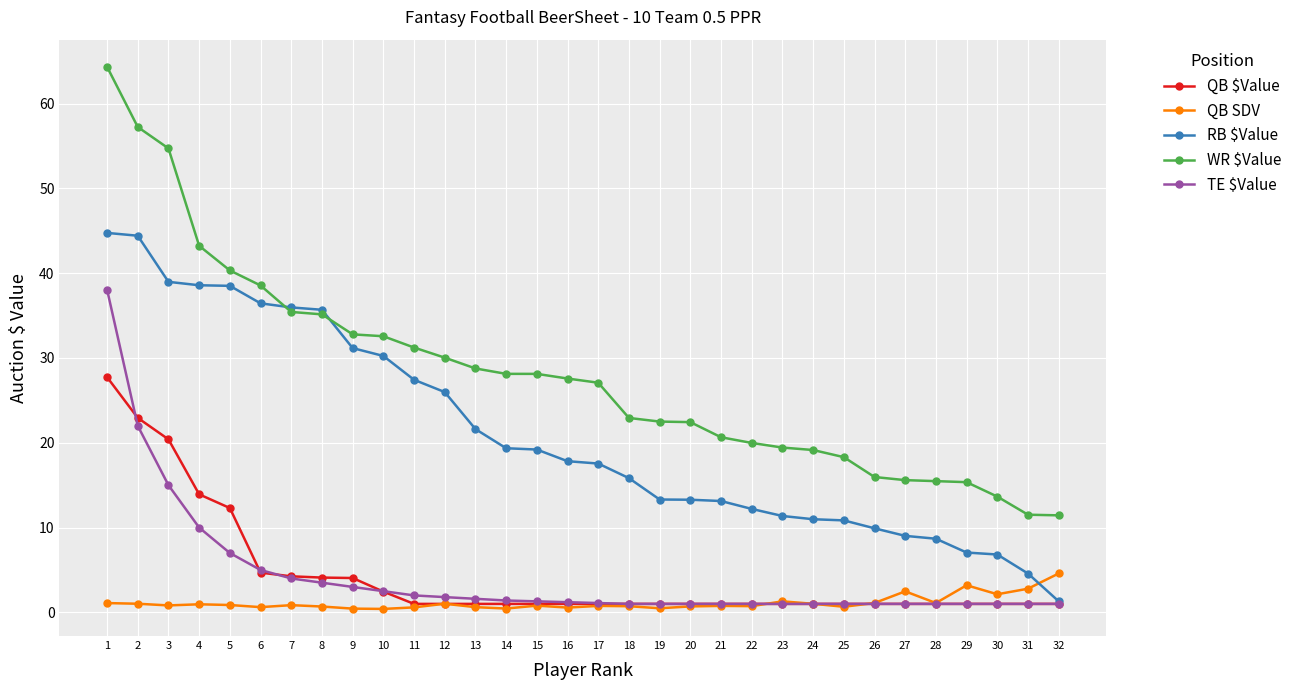

What is the sum of all RB $Value values?

672.0